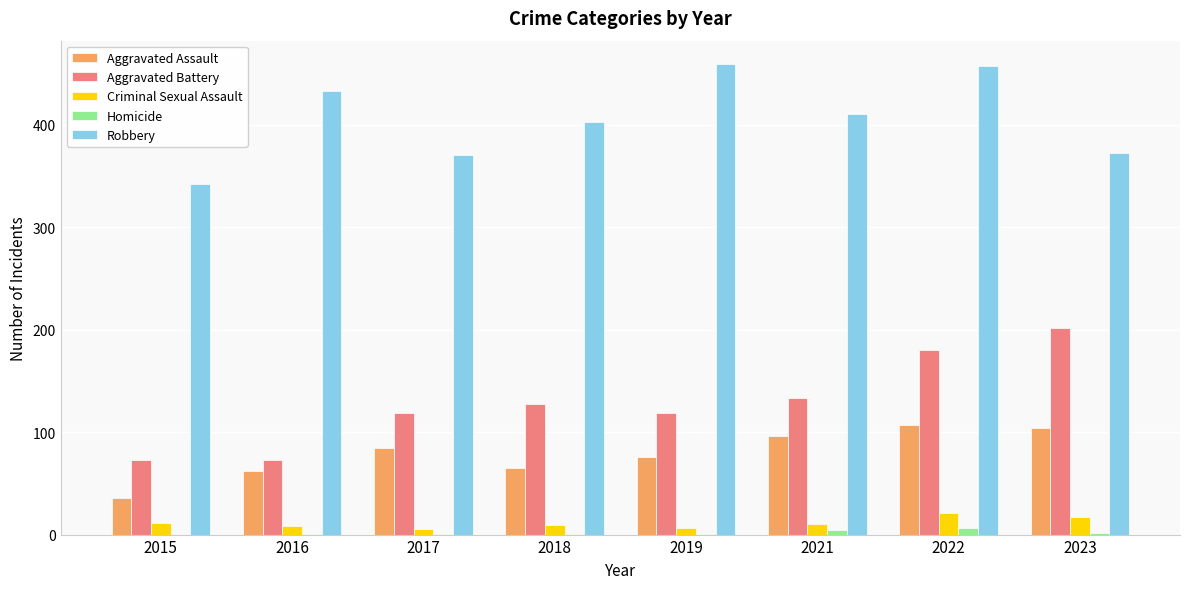

True or false: Aggravated Assault has a value of 107 at 2022.

True